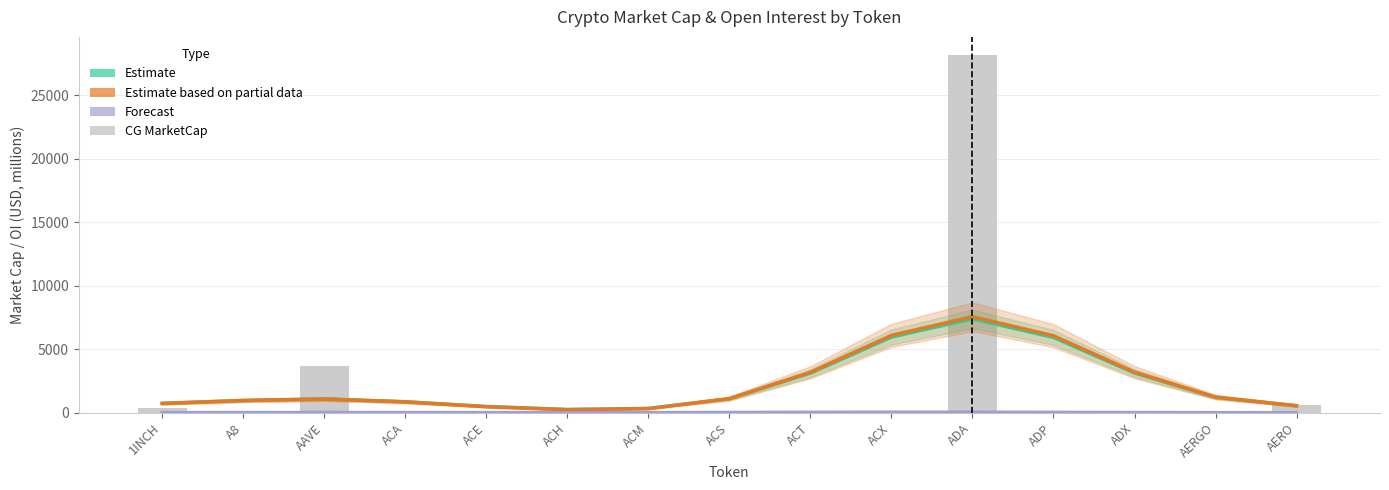

Which series has the largest total across all categories?

CG MarketCap (Partial)